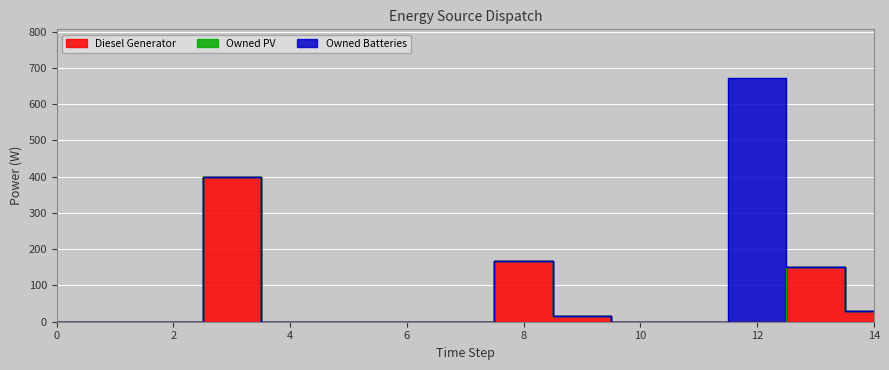

What are all the series names shown in the legend?

Diesel Generator, Owned PV, Owned Batteries